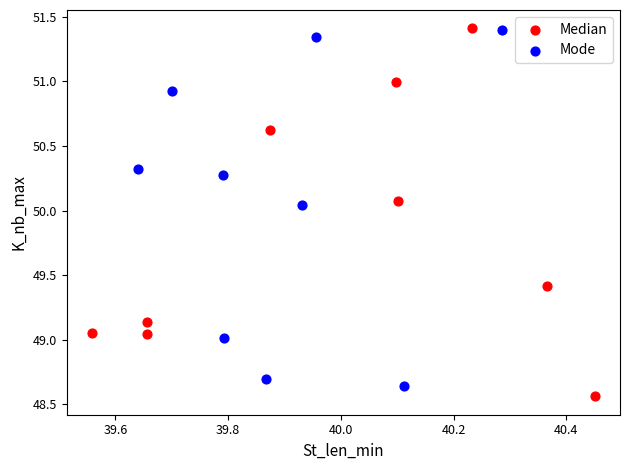

Which series contains the lowest Y value?

Median